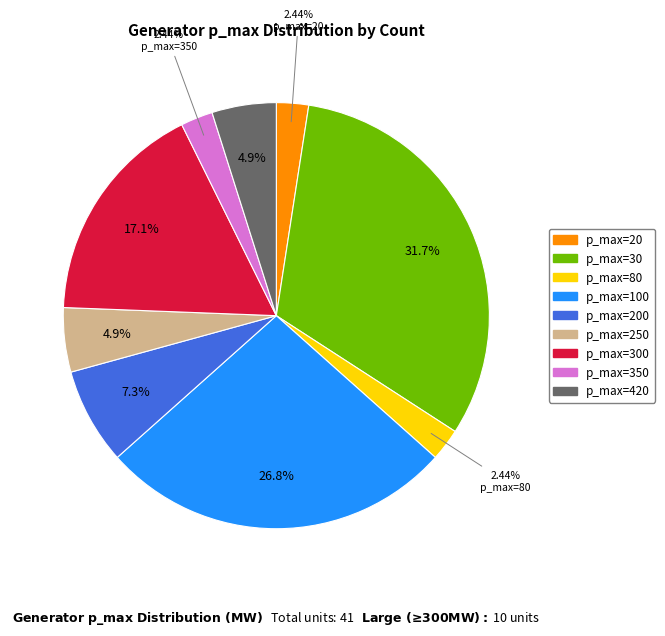

Is there any slice that represents more than half of the pie?

No